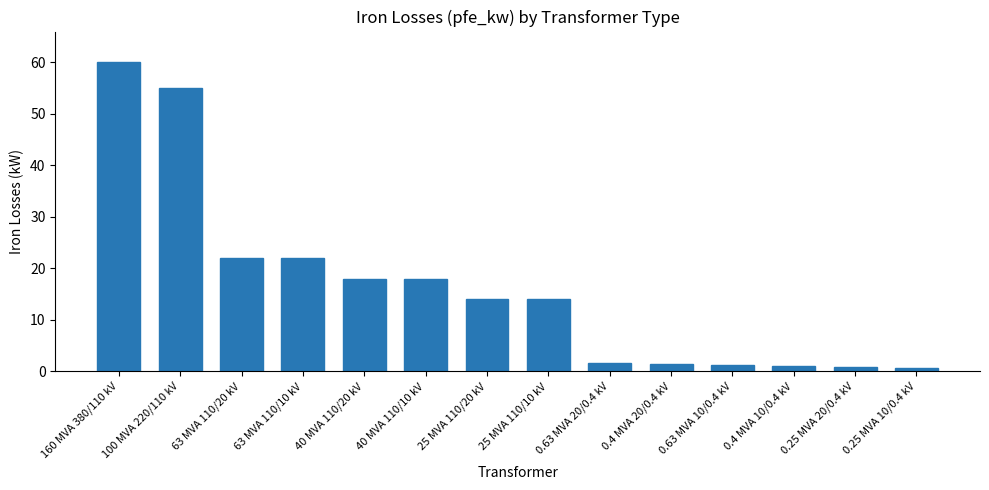

Is it true that the value at 0.63 MVA 10/0.4 kV is 1.2?

True